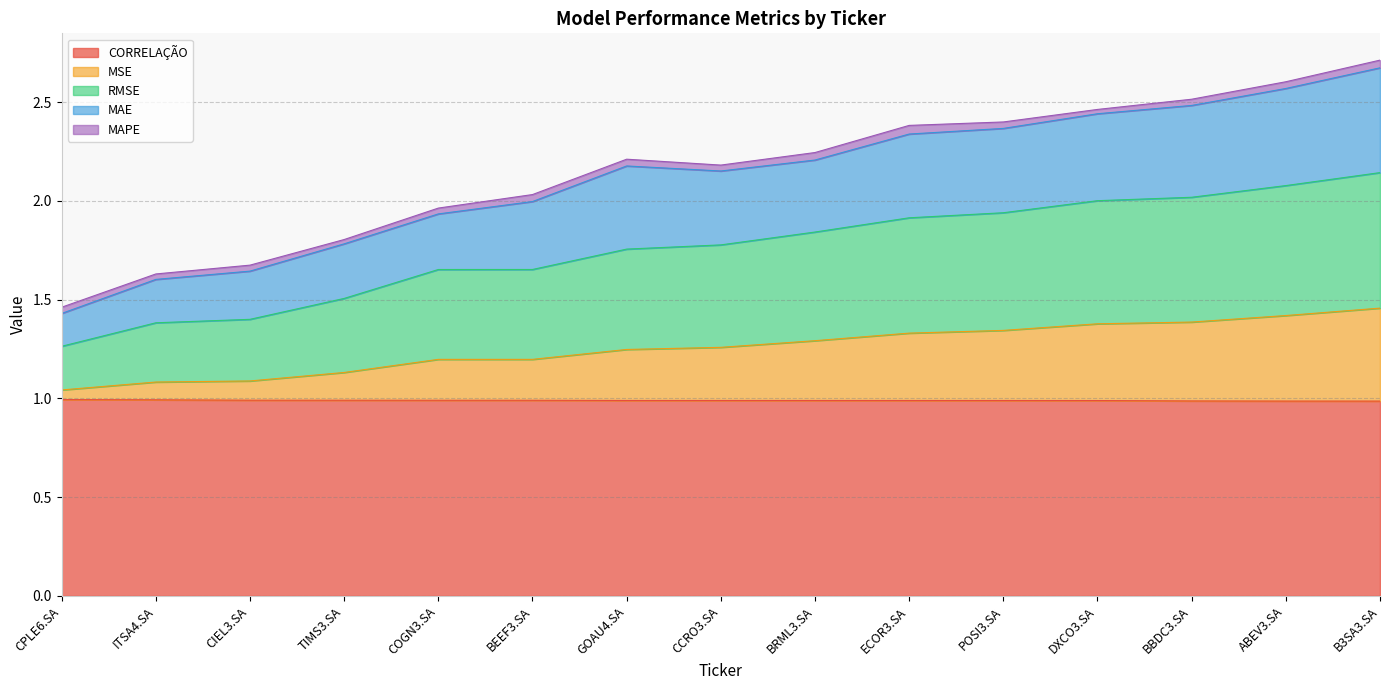

True or false: MSE and RMSE intersect in this chart.

False